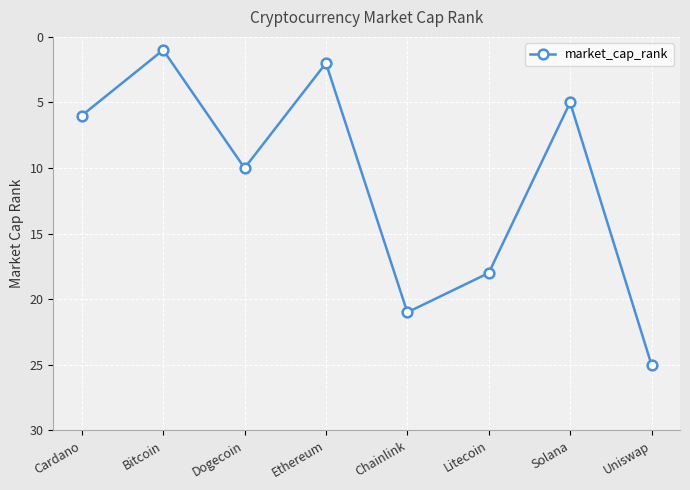

Approximately how many times larger is the value at Uniswap compared to Solana?

5.0